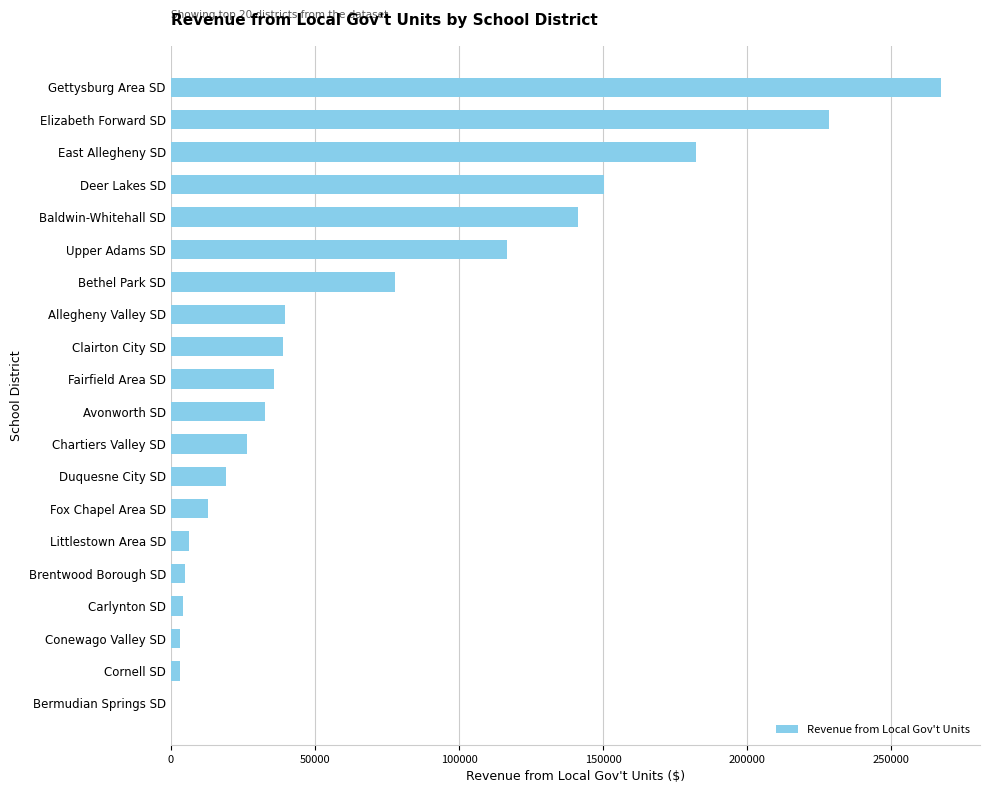

The chart shows a value of 77028.4 at Baldwin-Whitehall SD. True or false?

False